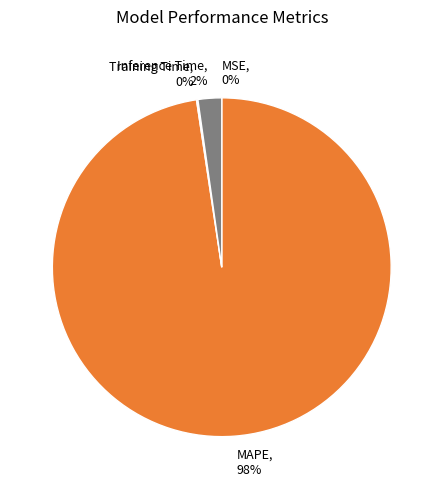

Does any single category account for the majority?

Yes